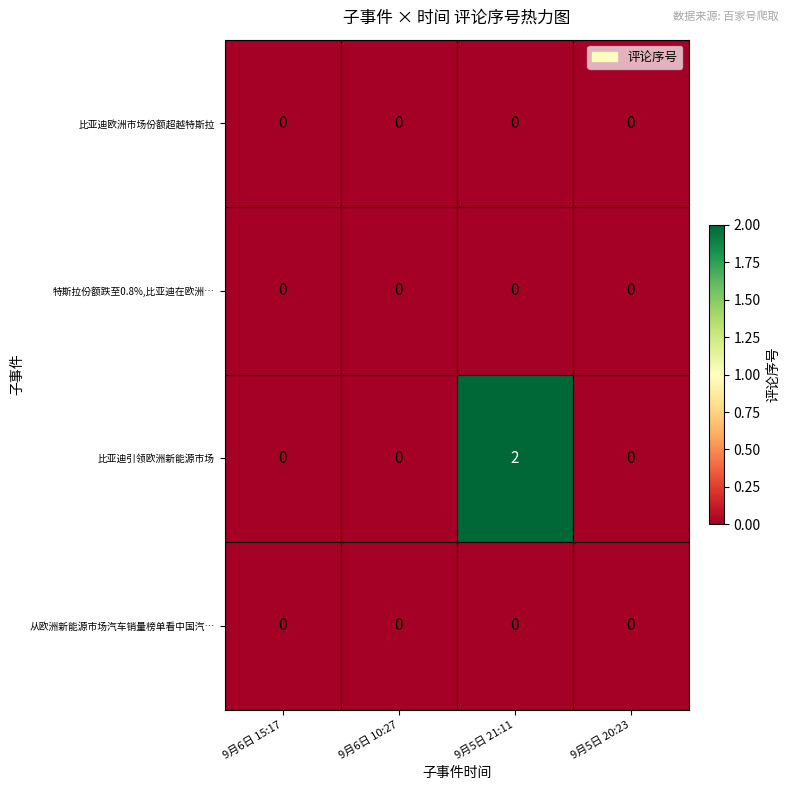

The 比亚迪欧洲市场份额超越特斯拉 series shows 0 at 9月6日 15:17. True or false?

True